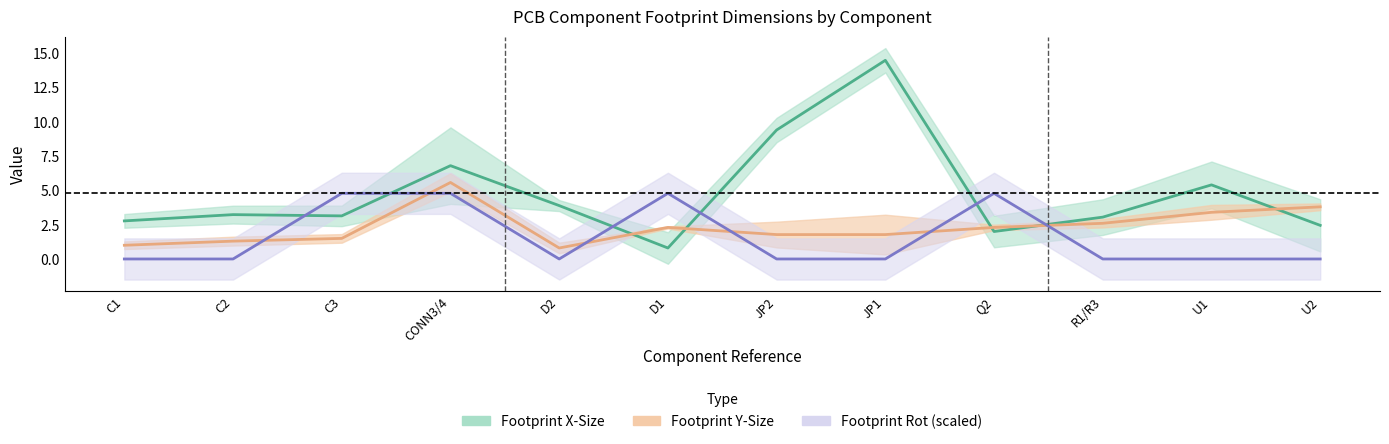

What is the difference between the Footprint_X-Size values at U2 and R1/R3?

0.6